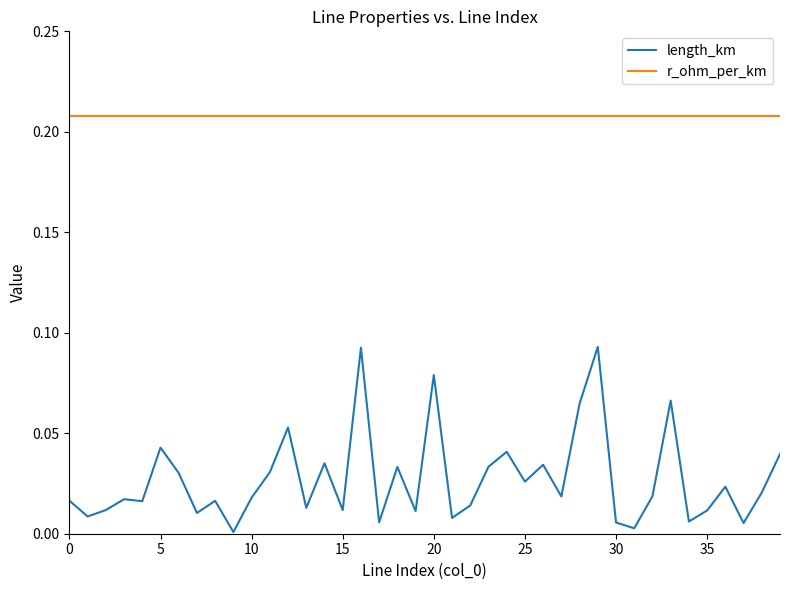

Rank the series by their average value, from lowest to highest.

length_km, r_ohm_per_km